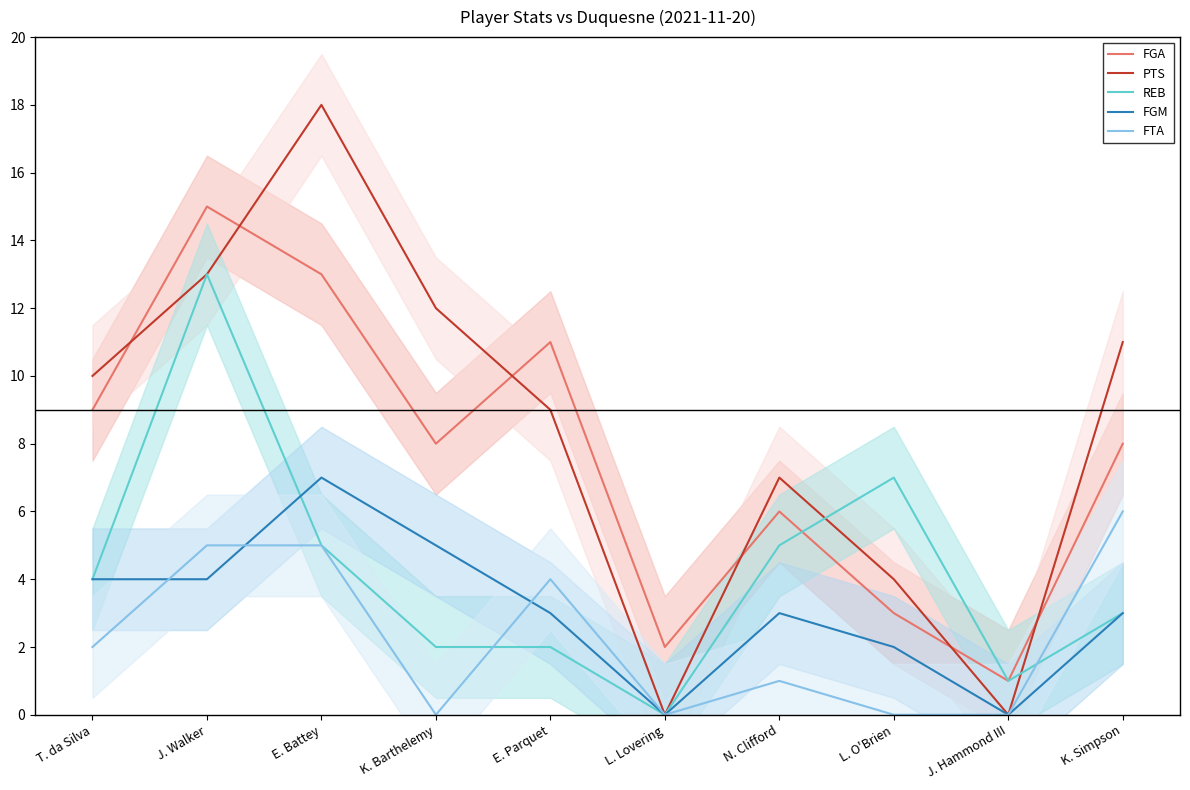

True or false: FGA has a value of 1 at J. Hammond III.

True